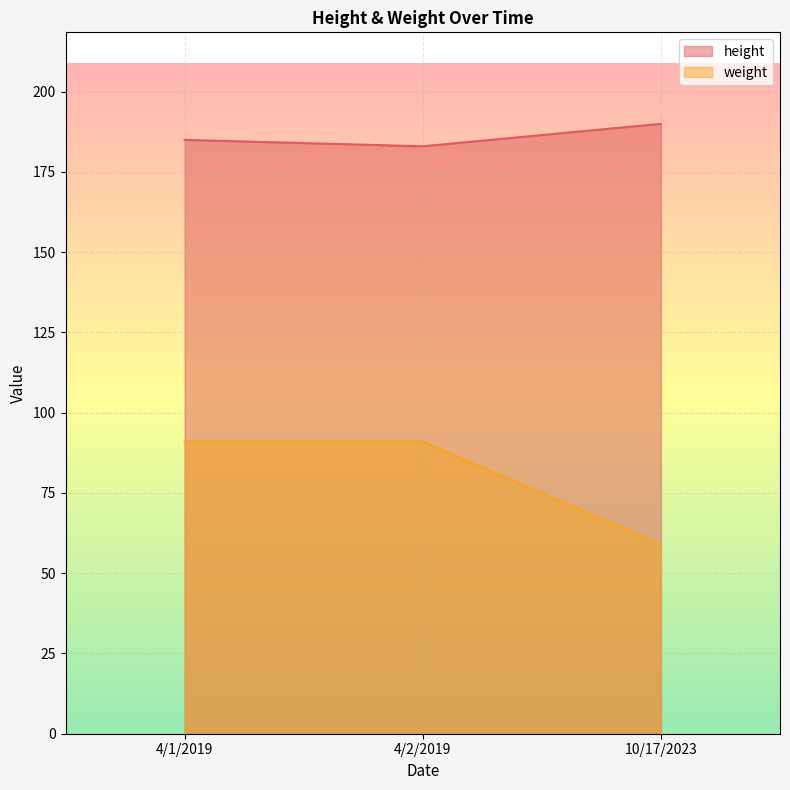

What is the label of the 2nd point from the right?

4/2/2019